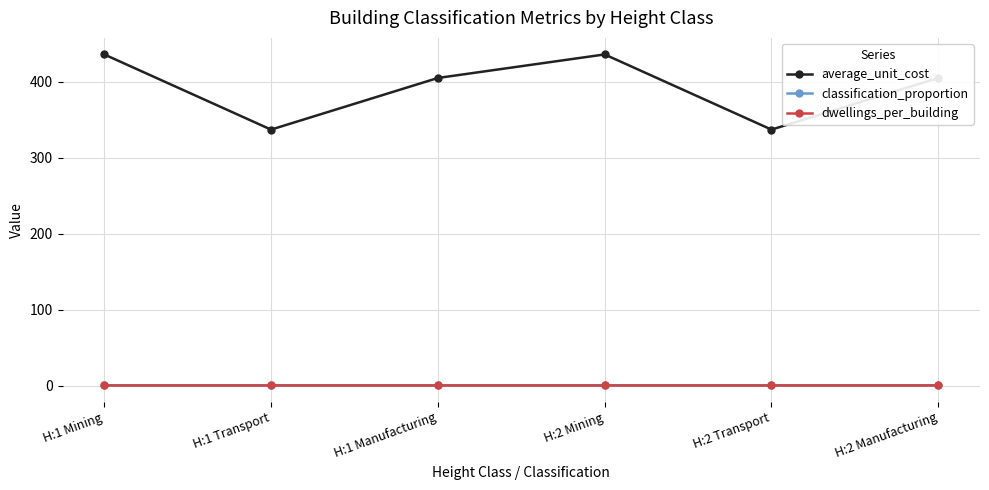

What is the value of the classification_proportion point at the 4th from the left?

0.3